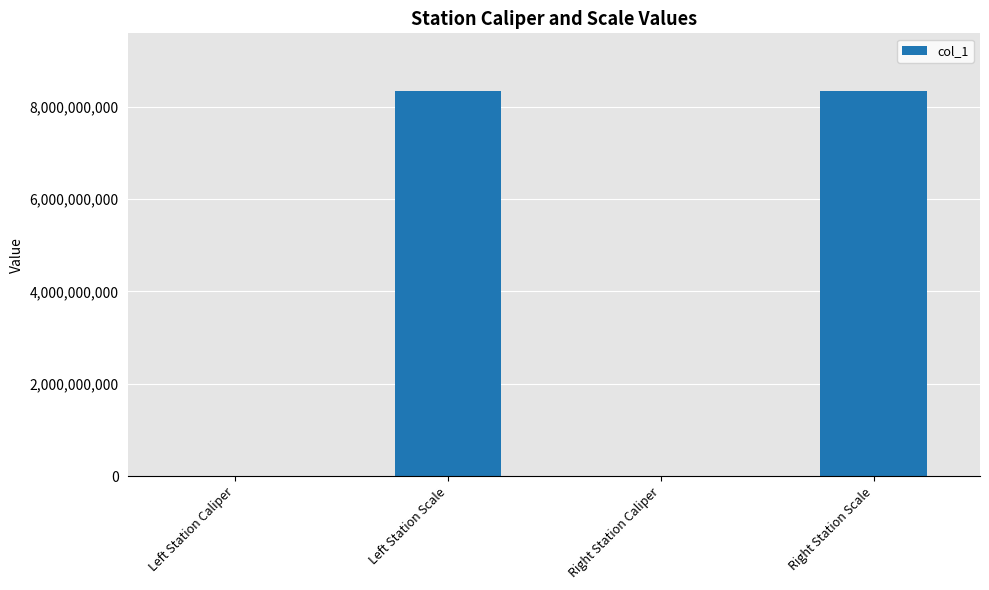

What is the maximum value shown in the chart?

8340107097